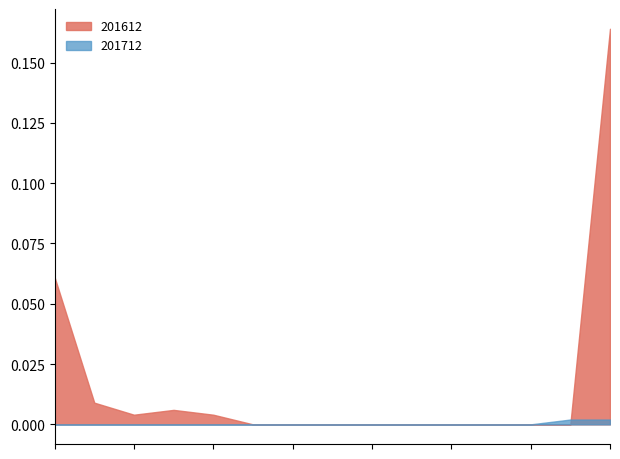

At which category does 201612 reach its first local valley?

SINGAPORE